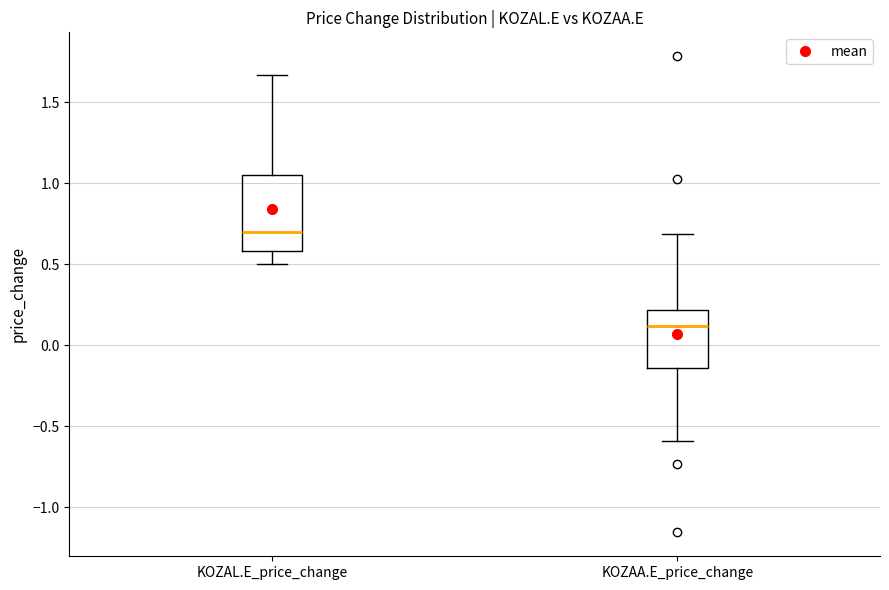

Which box has the highest median line?

KOZAL.E_price_change